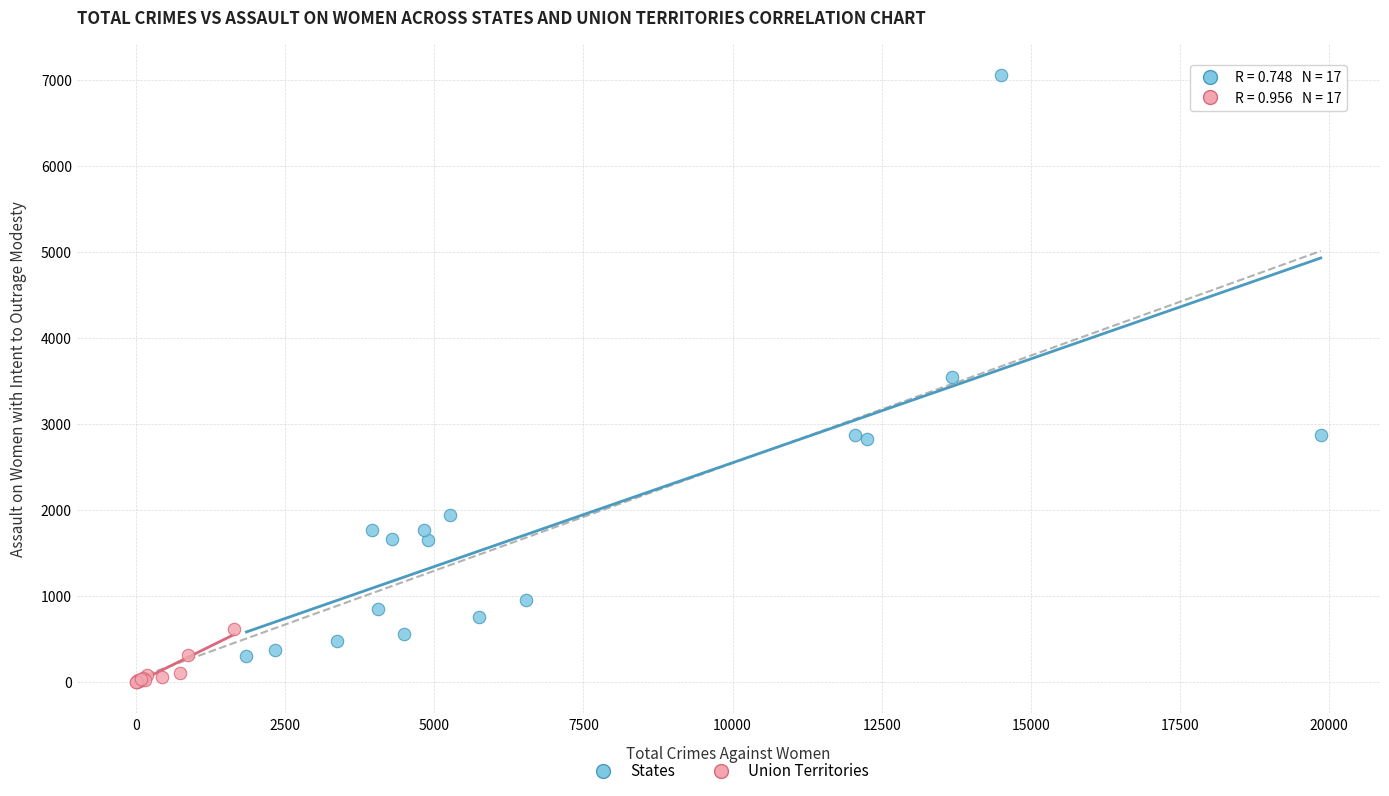

Which series contains the lowest Y value?

Union Territories